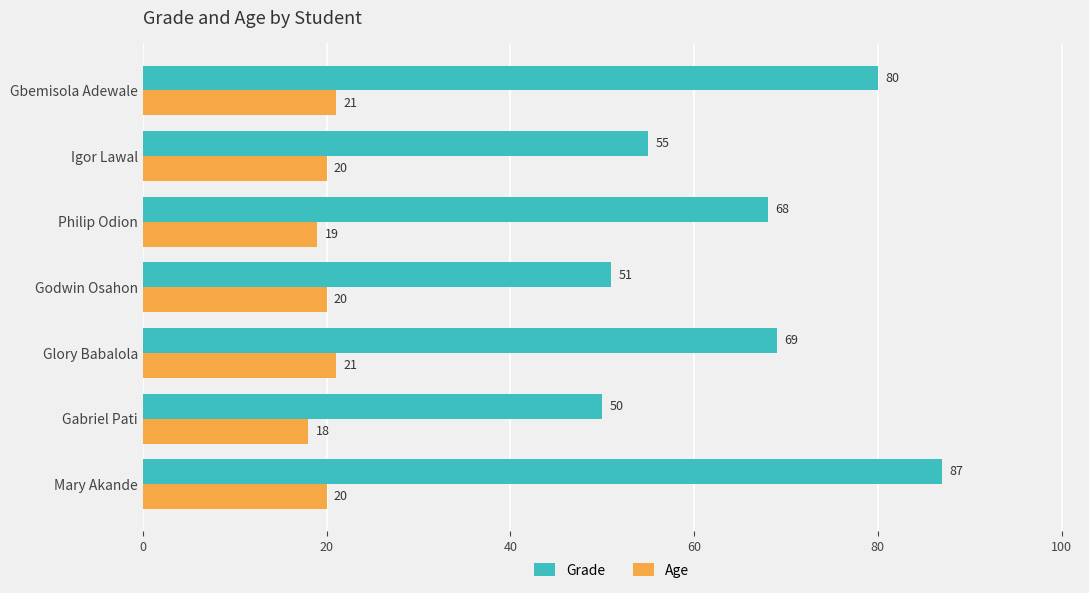

Which series has the largest range (max minus min)?

Grade